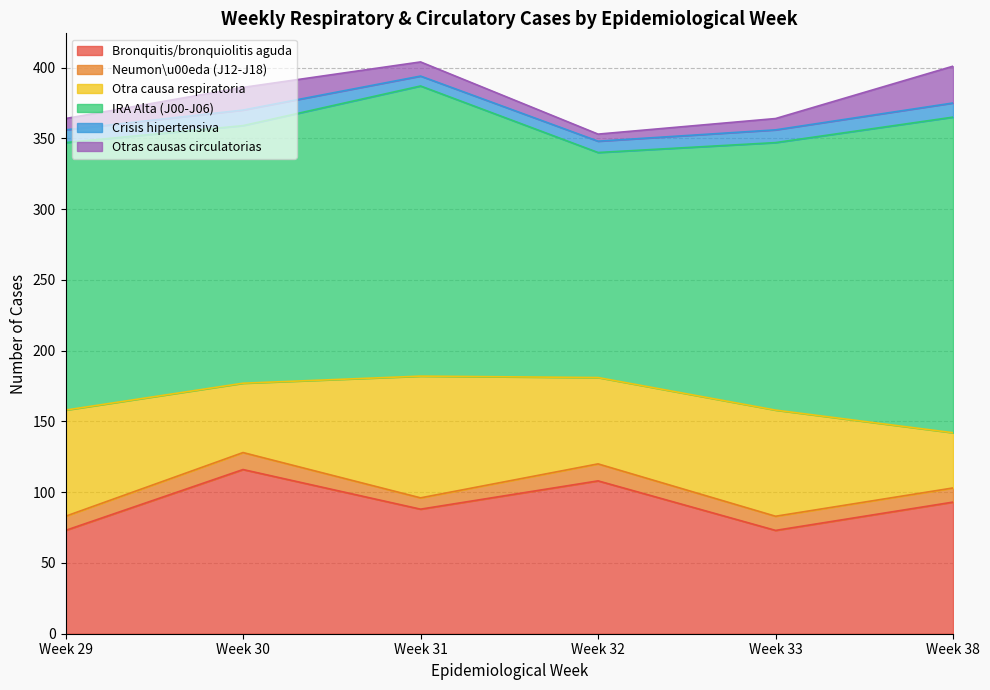

At which label is IRA Alta (J00-J06) closest to 191?

29